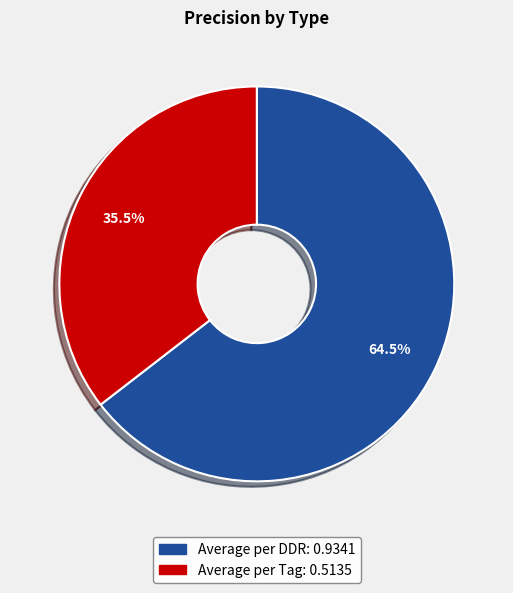

The Average per DDR slice represents 59% of the pie. True or false?

False